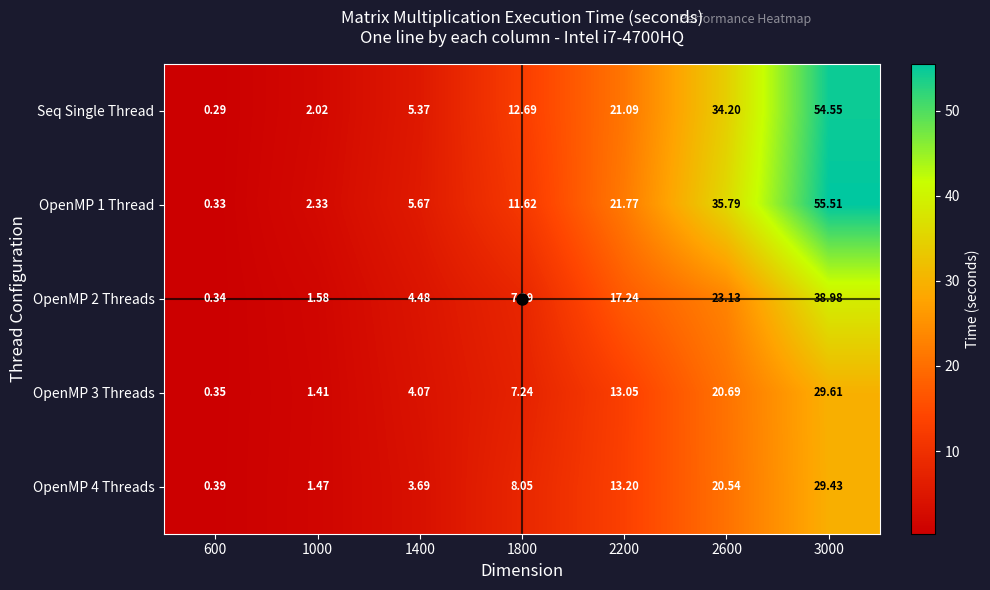

Is the value of Seq Single Thread at 2600 greater than the value of OpenMP 3 Threads at 1000?

Yes